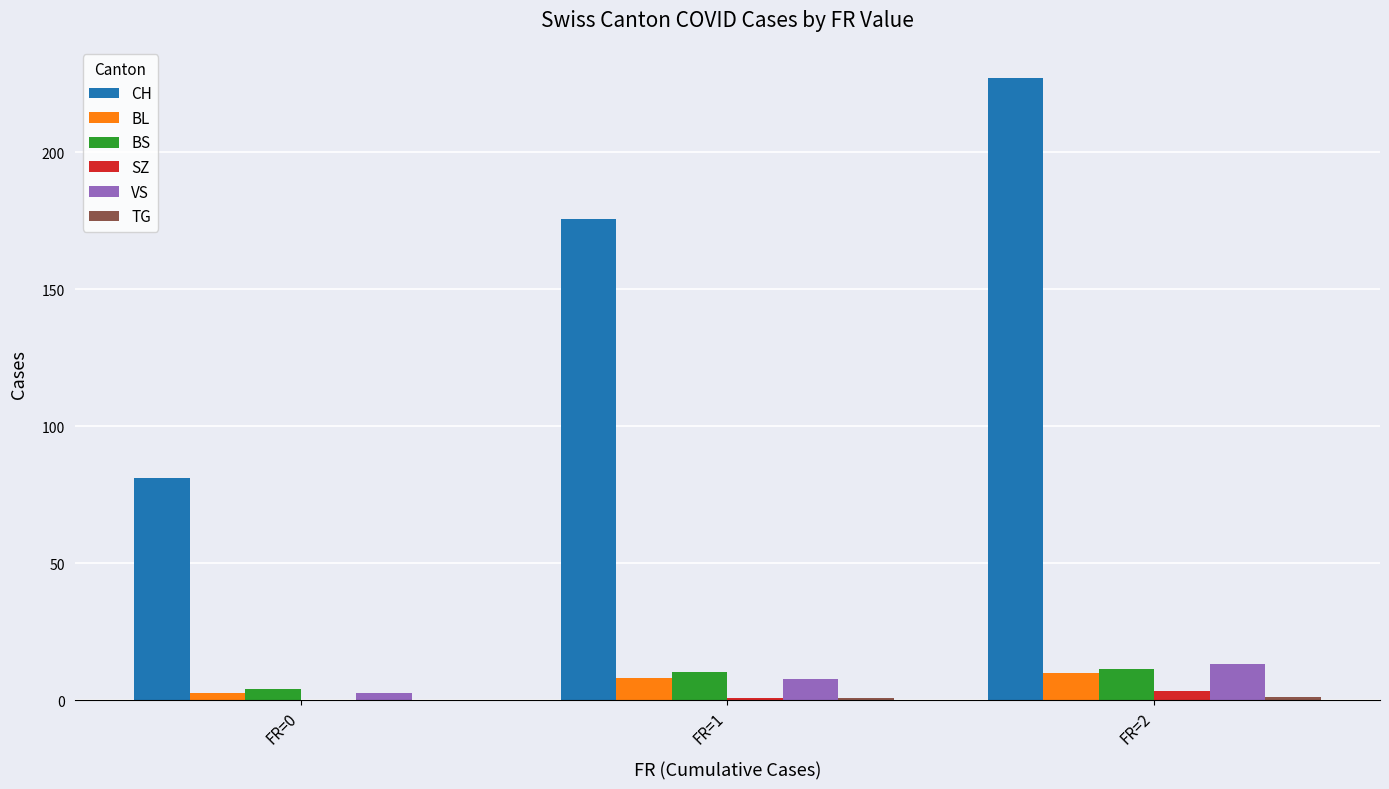

What is the greatest value displayed?

227.2